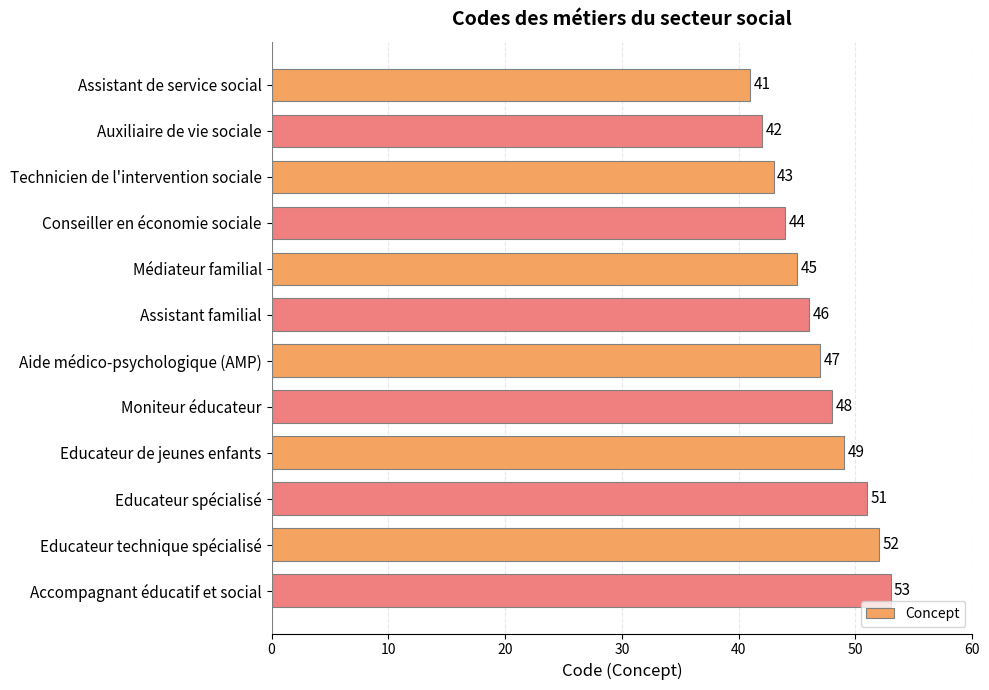

The chart shows a value of 27 at Accompagnant éducatif et social. True or false?

False